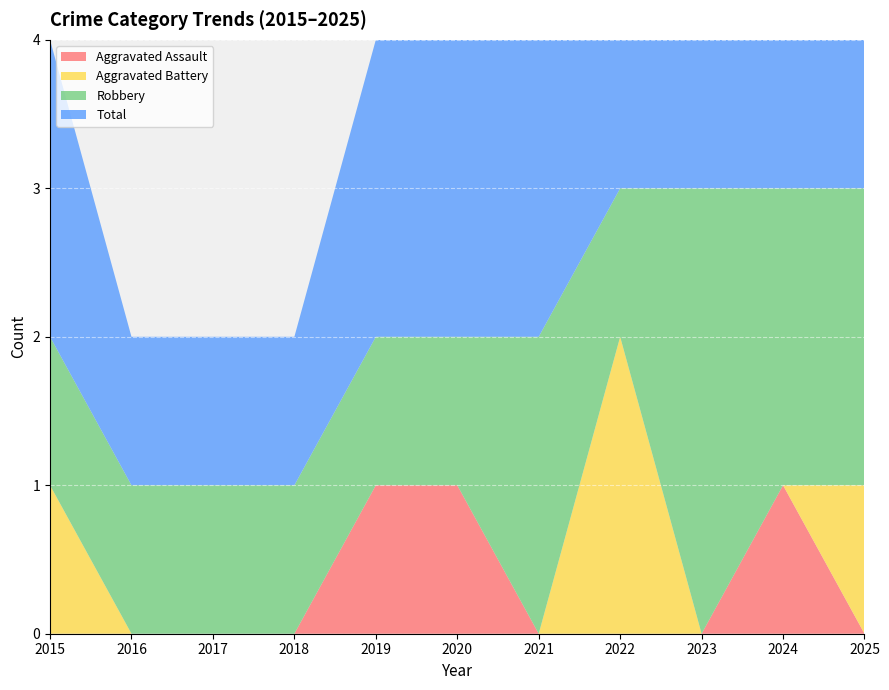

Reading left to right, what are all the values shown in this chart?

Aggravated Assault: 0	0	0	0	1	1	0	0	0	1	0
Aggravated Battery: 1	0	0	0	0	0	0	2	0	0	1
Robbery: 1	1	1	1	1	1	2	1	3	2	2
Total: 2	1	1	1	2	2	2	3	3	3	3